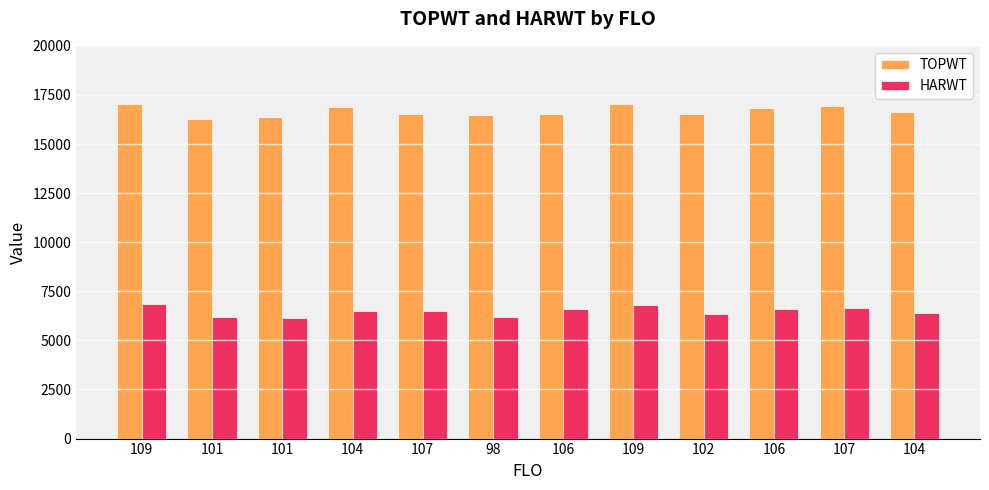

What is the total value across all series at 109?

23900